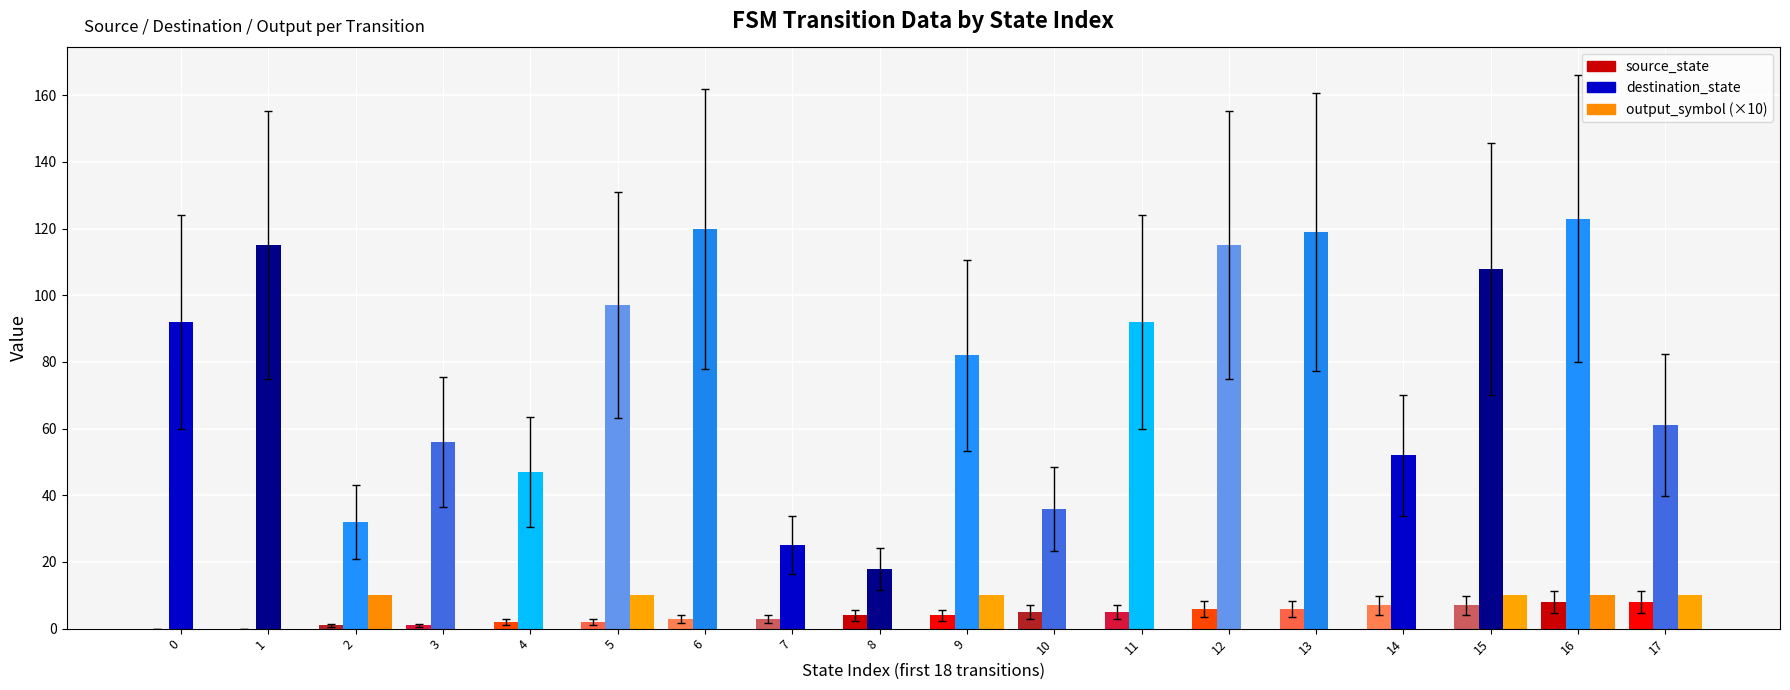

Reading left to right, extract all data points from this chart.

source_state: 0	0	1	1	2	2	3	3	4	4	5	5	6	6	7	7	8	8
destination_state: 92	115	32	56	47	97	120	25	18	82	36	92	115	119	52	108	123	61
output_symbol: 0	0	1	0	0	1	0	0	0	1	0	0	0	0	0	1	1	1